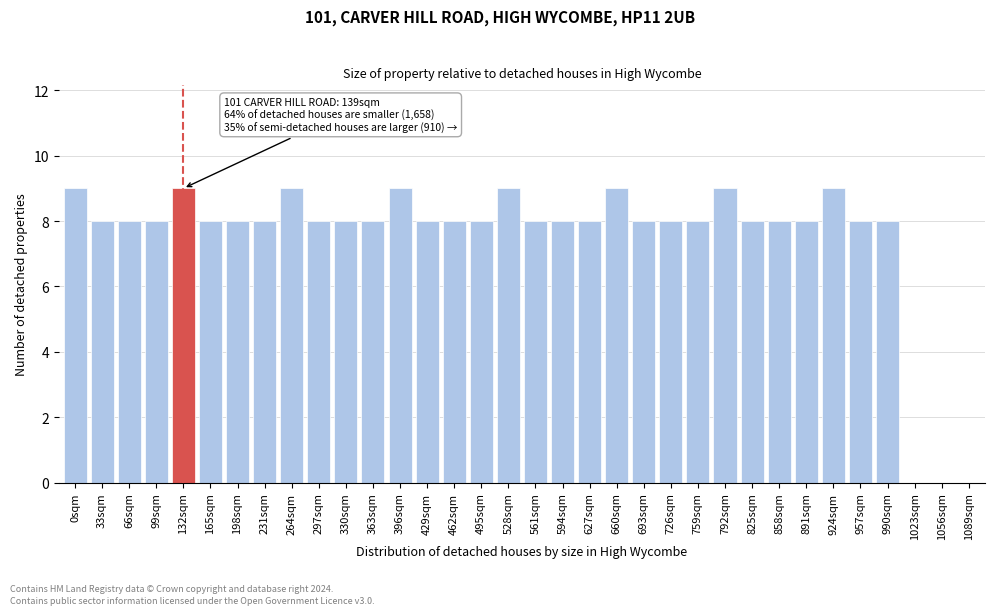

What is the sum of all values?

256